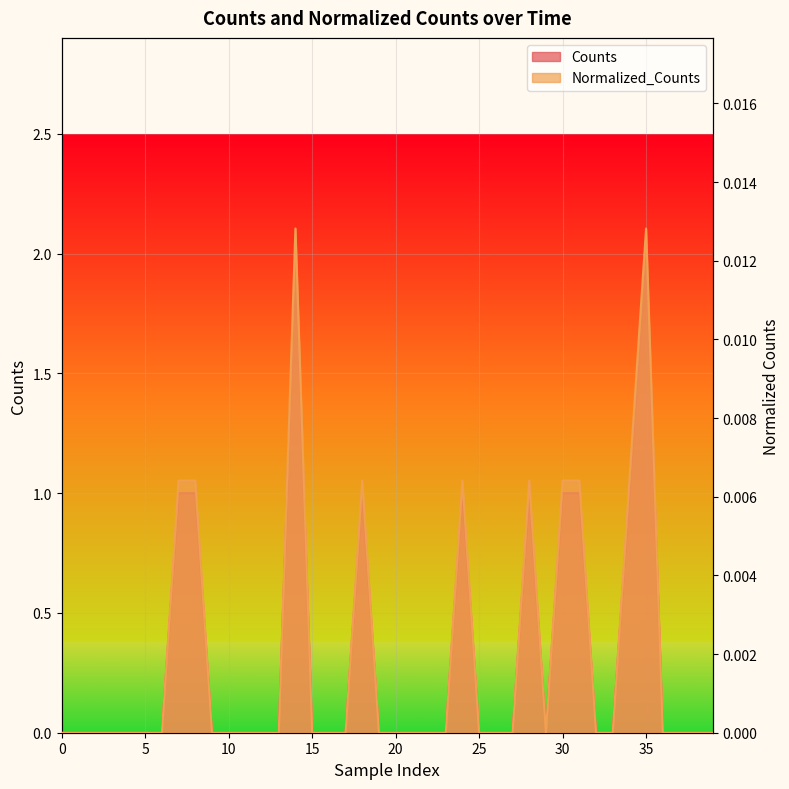

List the series in order of their peak value, highest first.

Counts, Normalized_Counts